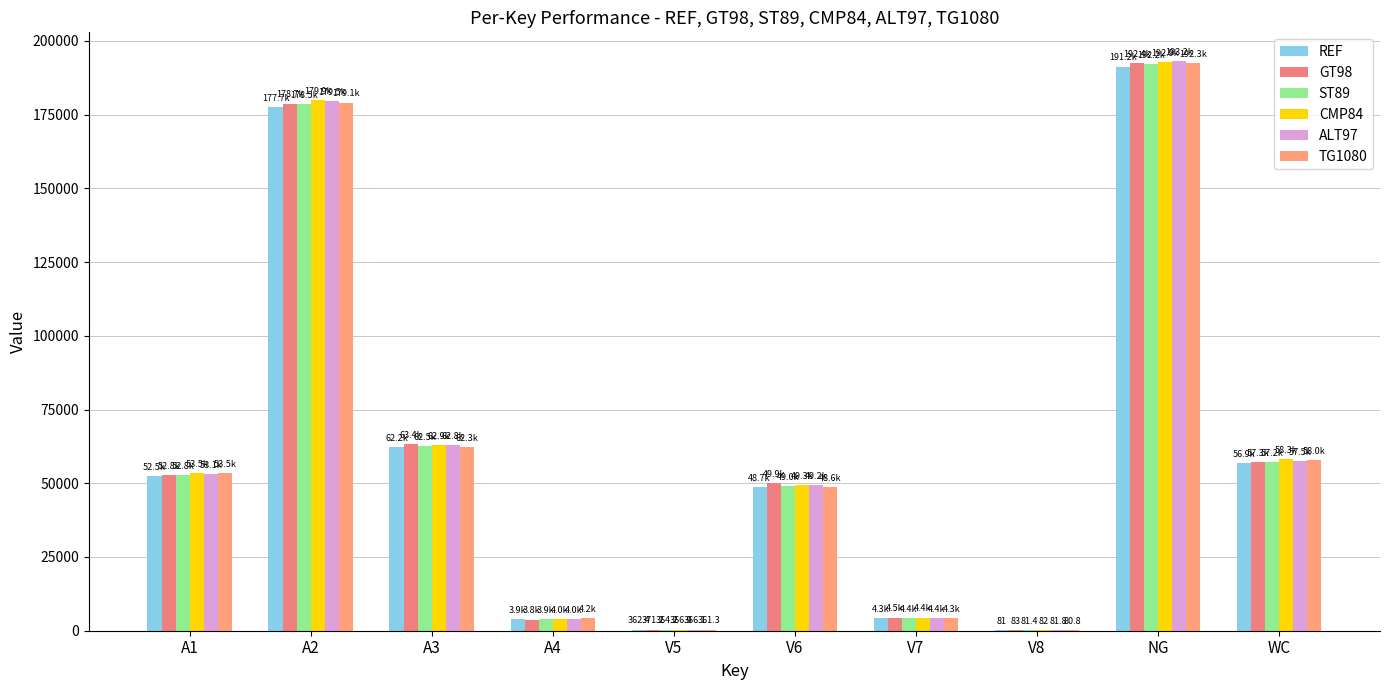

Which series changed the most between A2 and V8?

CMP84